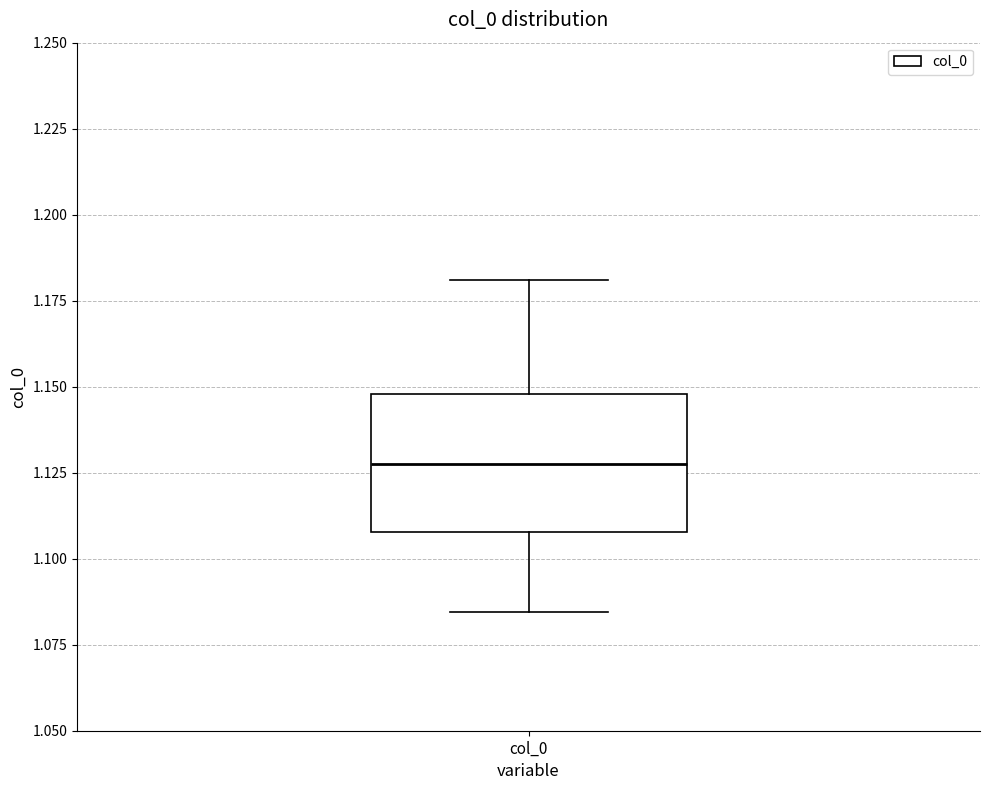

Transcribe this box plot: give where the median line is, the range the box spans, and where the two whiskers end, as read against the y-axis. The values are not printed on the chart, so give them approximately, as read against the axis.

median 1.130, box 1.110 to 1.150, whiskers 1.085 to 1.180